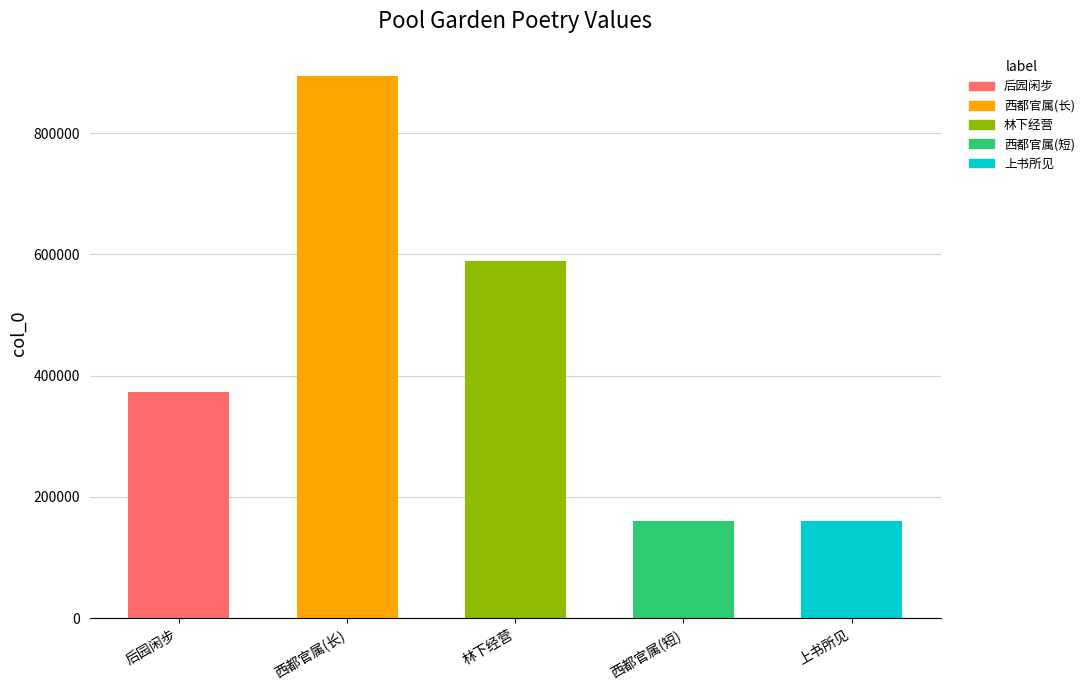

What is the label of the 5th bar from the right?

后园闲步